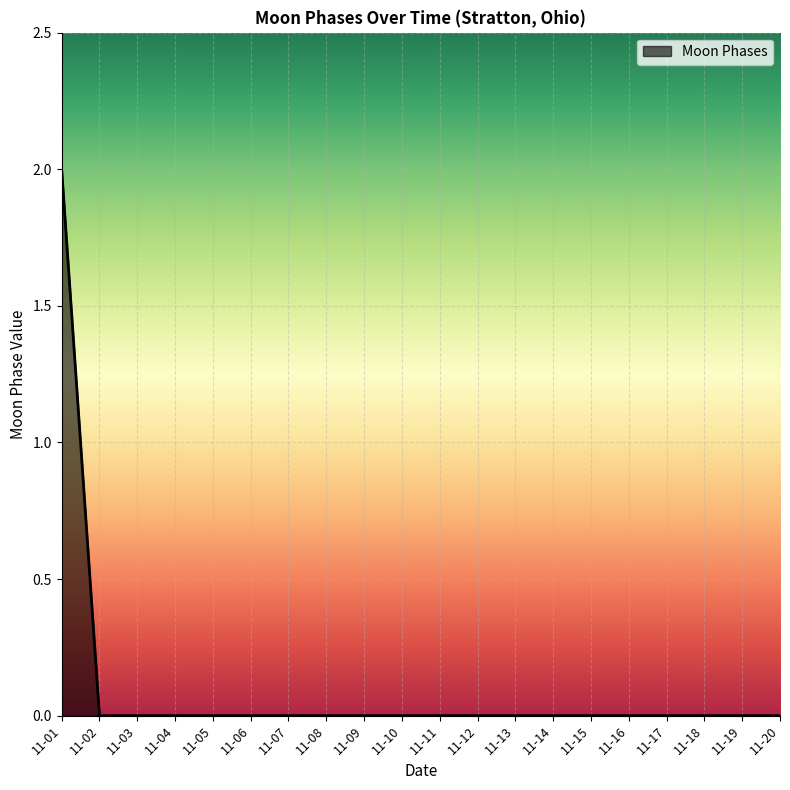

What is the greatest value displayed?

2